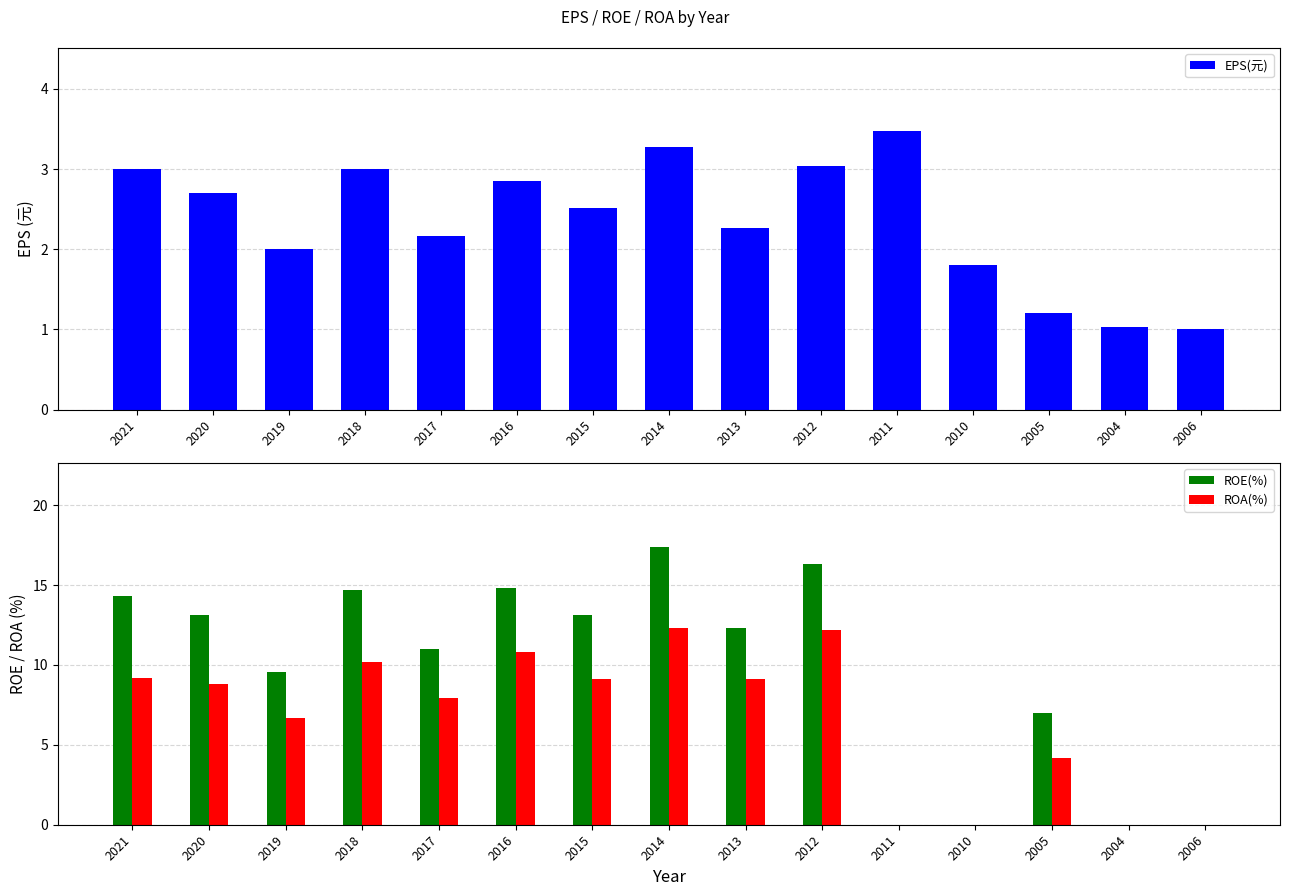

How many data points does each series have?

15